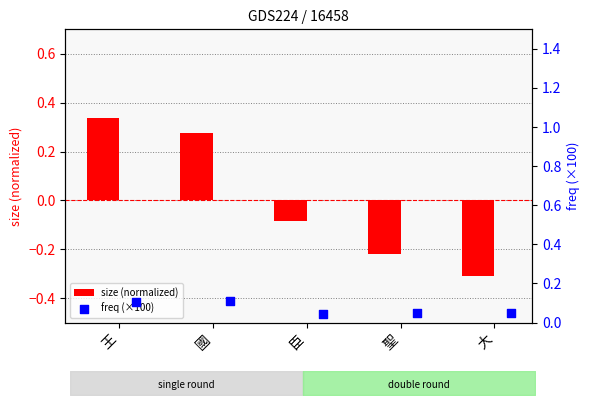

What are all the series names shown in the legend?

size (normalized), freq (×100)